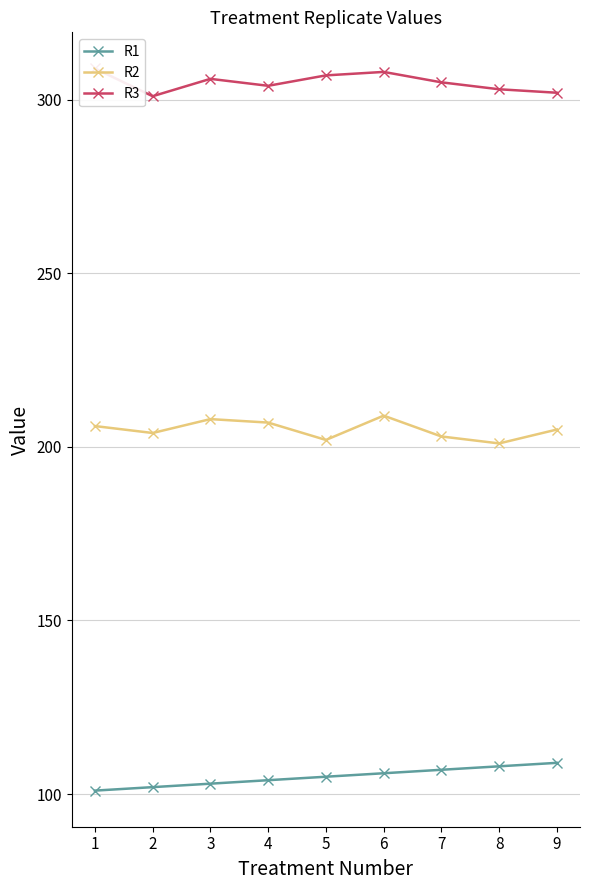

At 2, list the series in order from smallest to largest.

R1, R2, R3